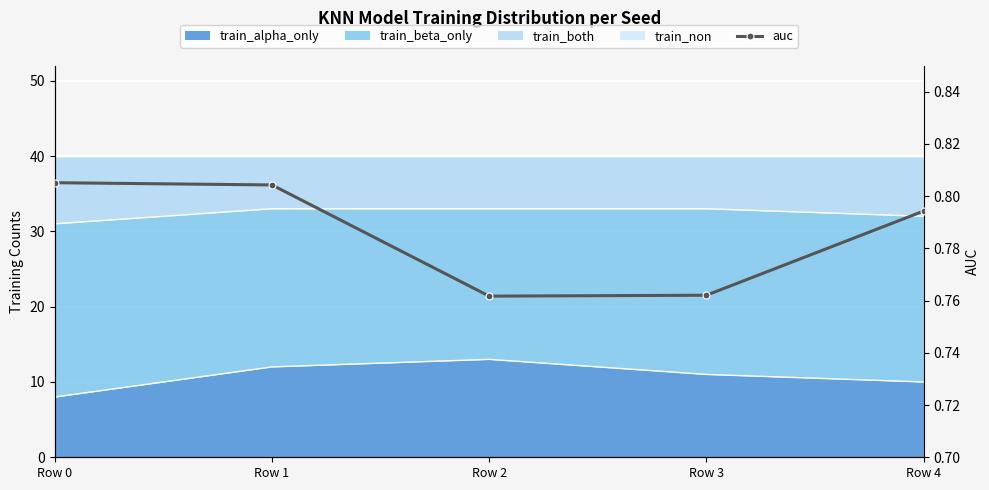

What is the value of the 3rd point from the left?

0.8